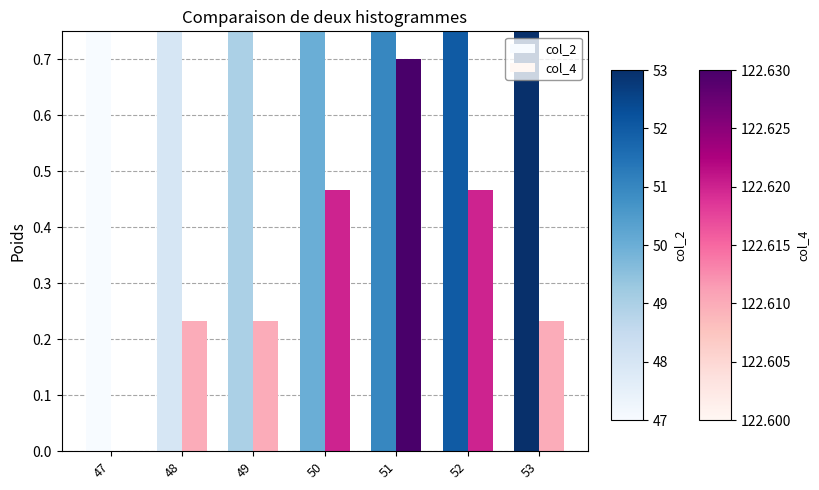

At 51, list the series in order from smallest to largest.

col_4, col_2